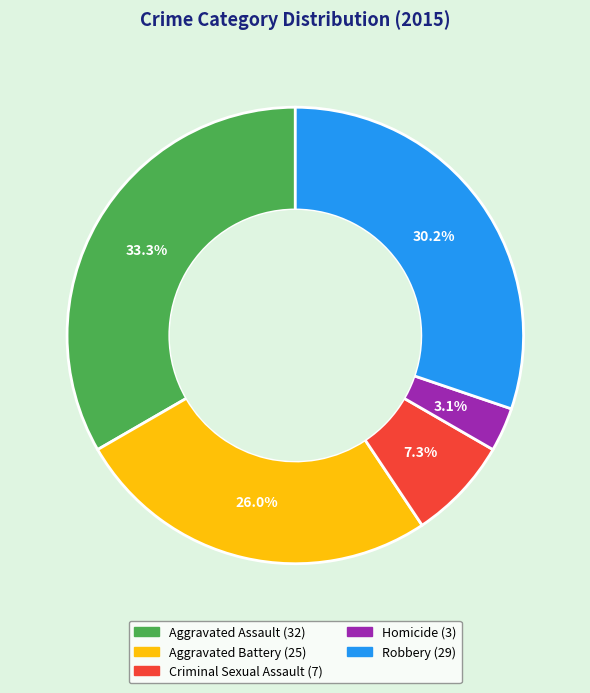

To the nearest percent, what portion does Criminal Sexual Assault represent?

7%